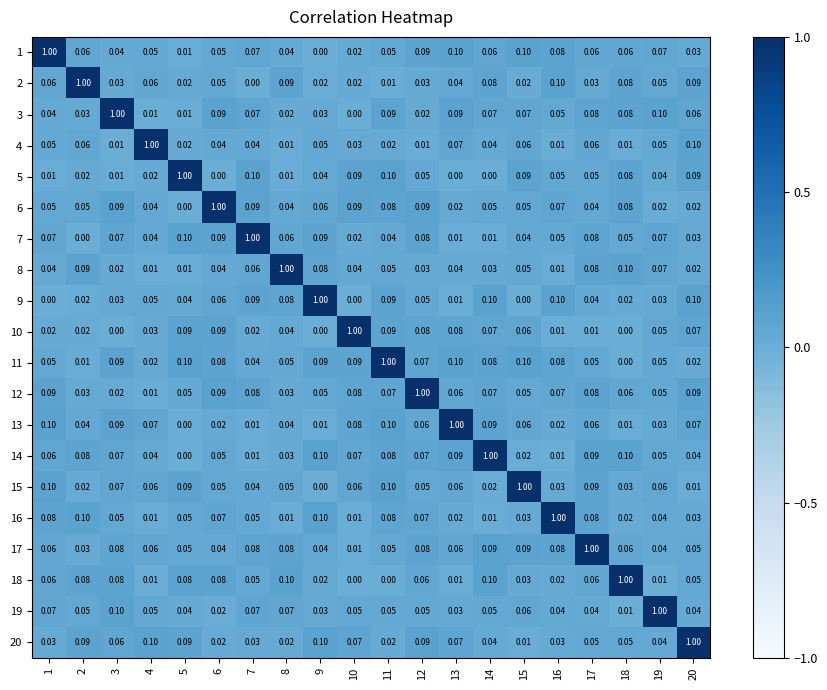

Is the value of 2 at 18 greater than the value of 3 at 13?

No